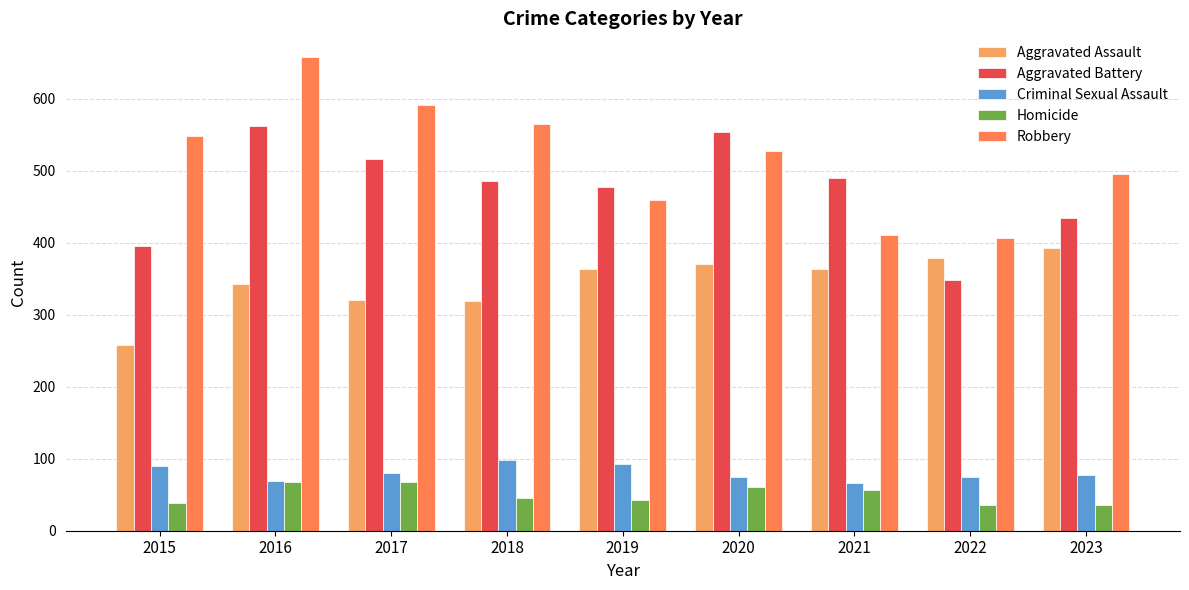

At which category is the sum across all series the highest?

2016